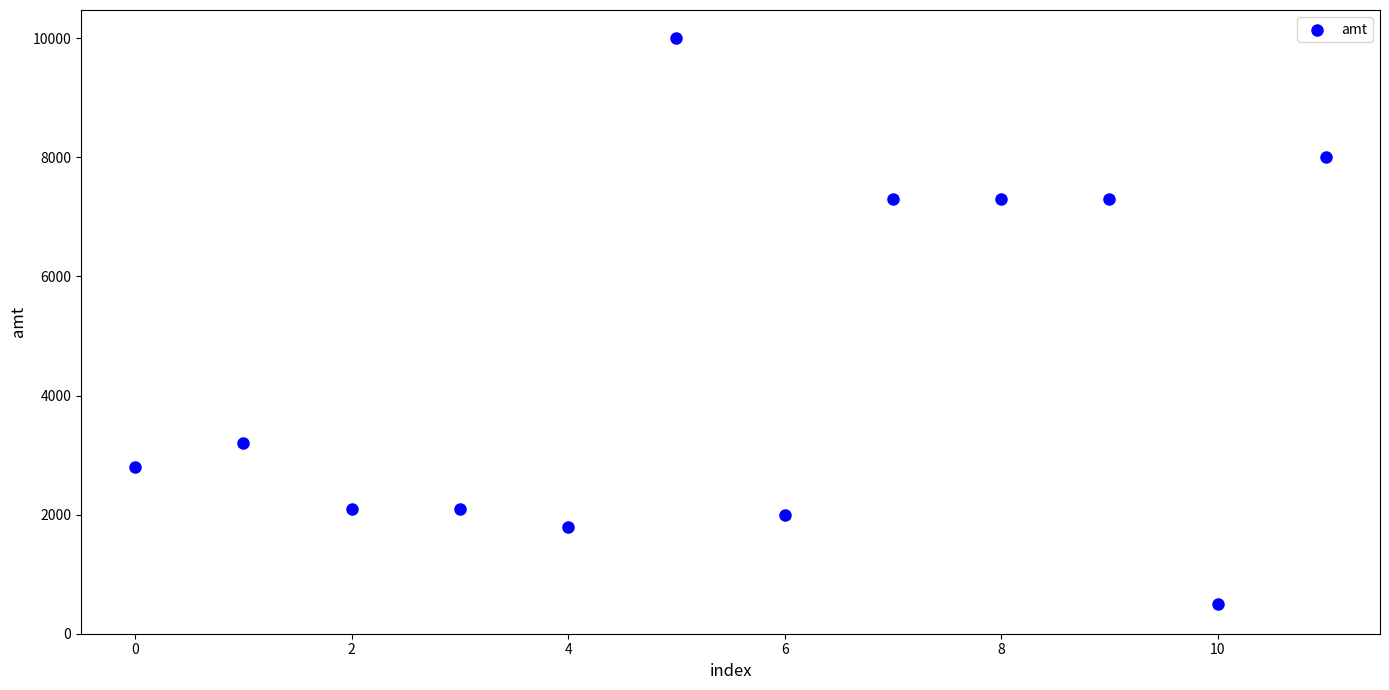

What is the average Y value?

4533